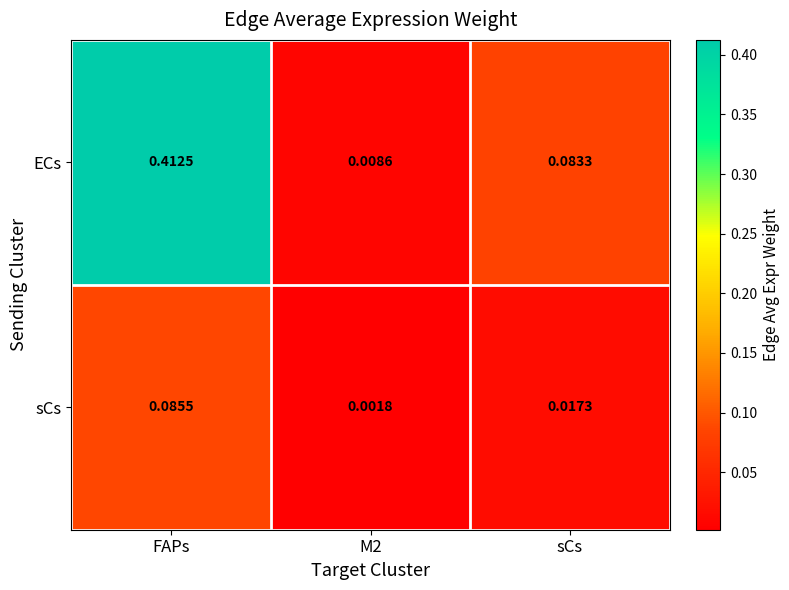

Rank the series by their maximum value, from lowest to highest.

sCs, ECs